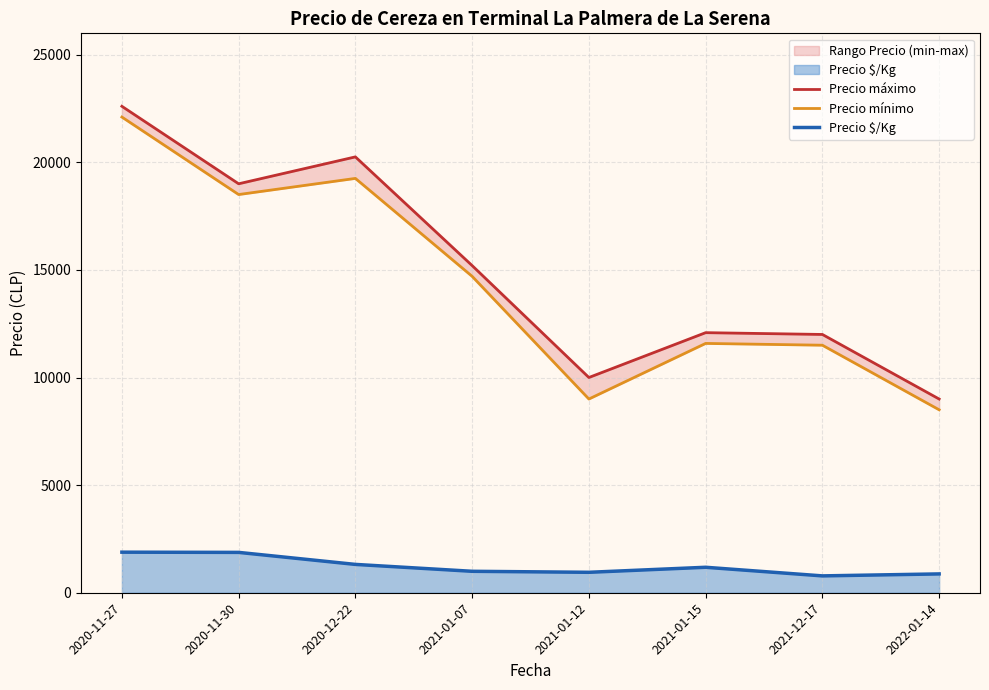

At which category does Precio mínimo reach its first local valley?

2020-11-30